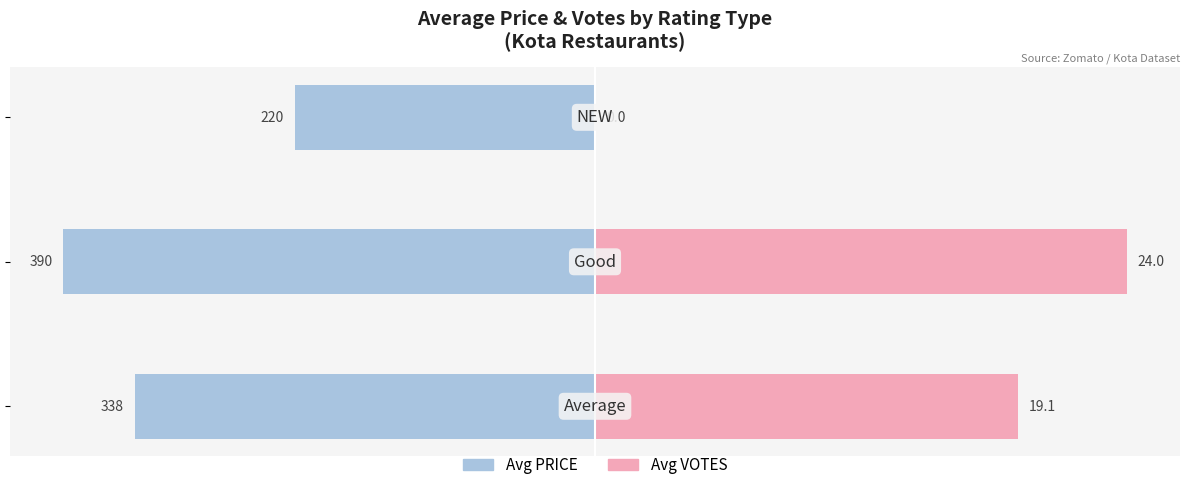

At 1, list the series in order from smallest to largest.

PRICE, VOTES (scaled)